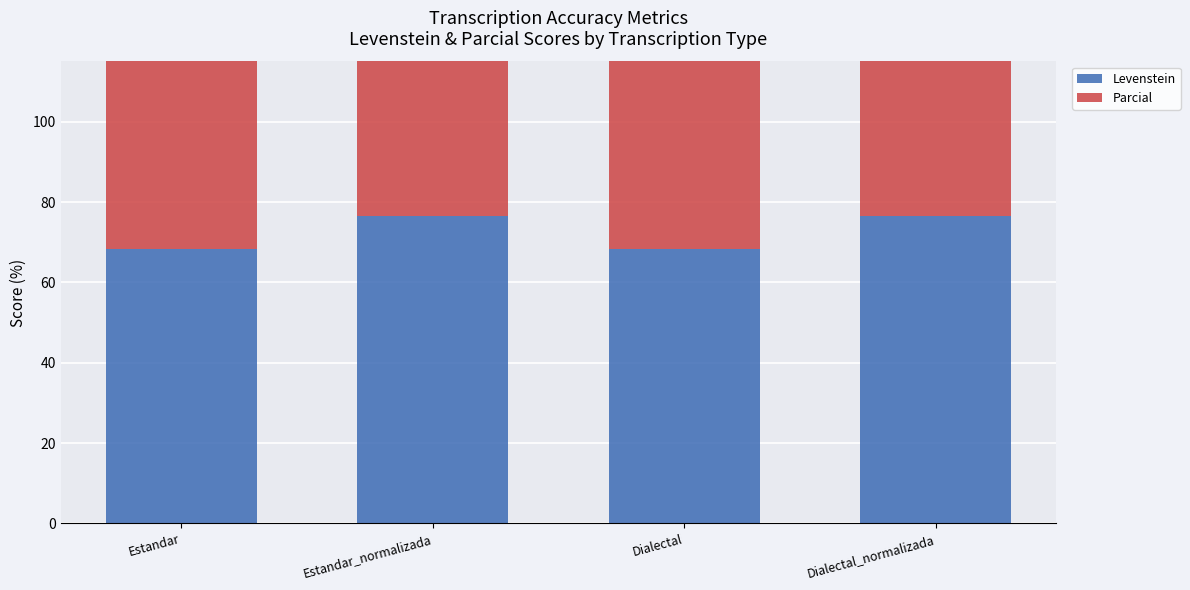

How many categories are shown in the chart?

4